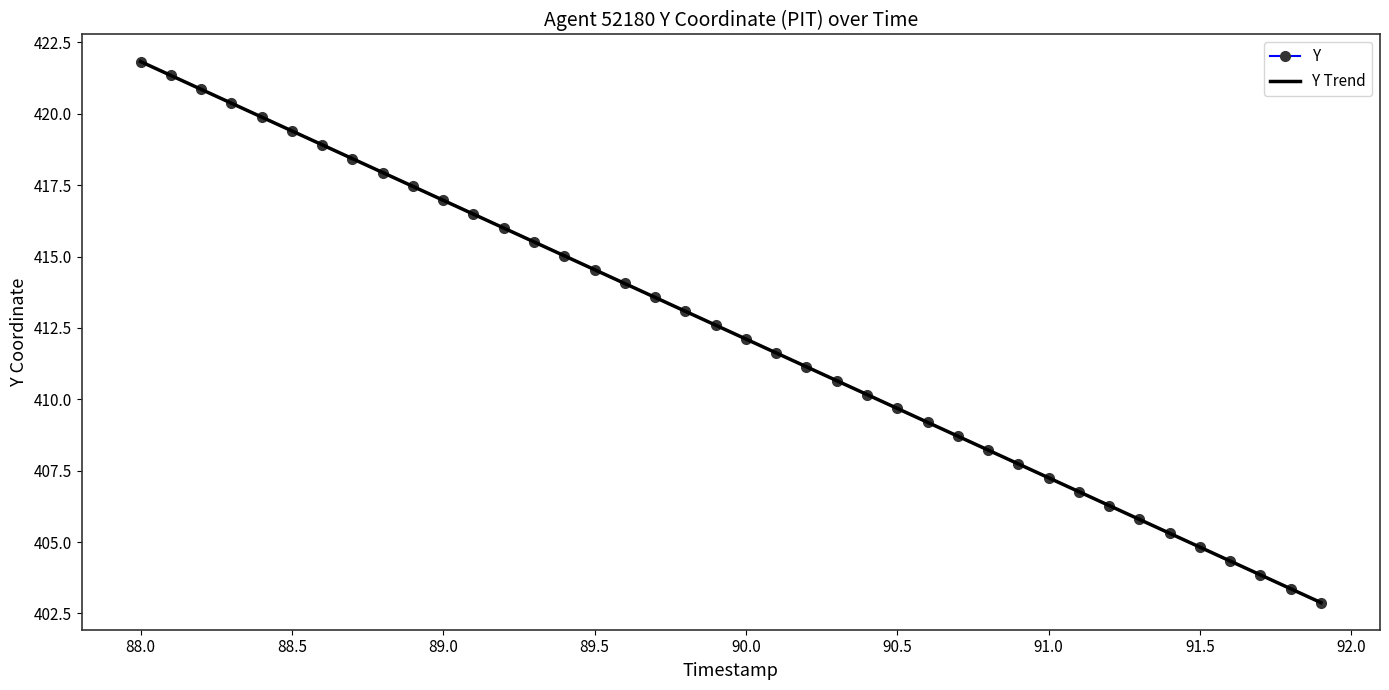

Reading left to right, what are all the values shown in this chart?

Y: 421.8	421.3	420.9	420.4	419.9	419.4	418.9	418.4	417.9	417.5	417.0	416.5	416.0	415.5	415.0	414.5	414.1	413.6	413.1	412.6	412.1	411.6	411.1	410.7	410.2	409.7	409.2	408.7	408.2	407.7	407.2	406.8	406.3	405.8	405.3	404.8	404.3	403.8	403.4	402.9
Y Trend: 421.8	421.3	420.9	420.4	419.9	419.4	418.9	418.4	417.9	417.5	417.0	416.5	416.0	415.5	415.0	414.5	414.1	413.6	413.1	412.6	412.1	411.6	411.1	410.7	410.2	409.7	409.2	408.7	408.2	407.7	407.2	406.8	406.3	405.8	405.3	404.8	404.3	403.8	403.4	402.9